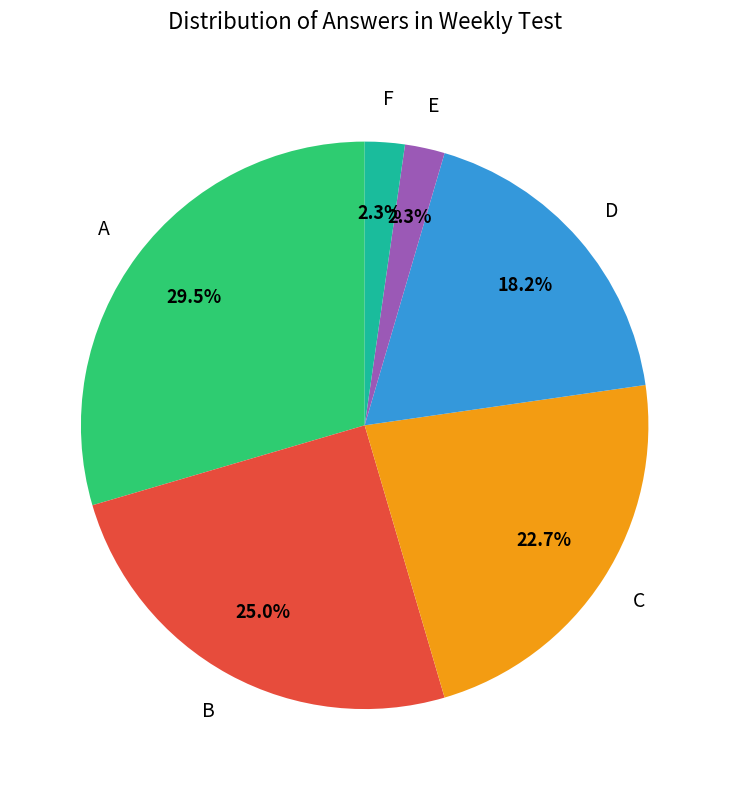

Between C and B, which is larger?

B